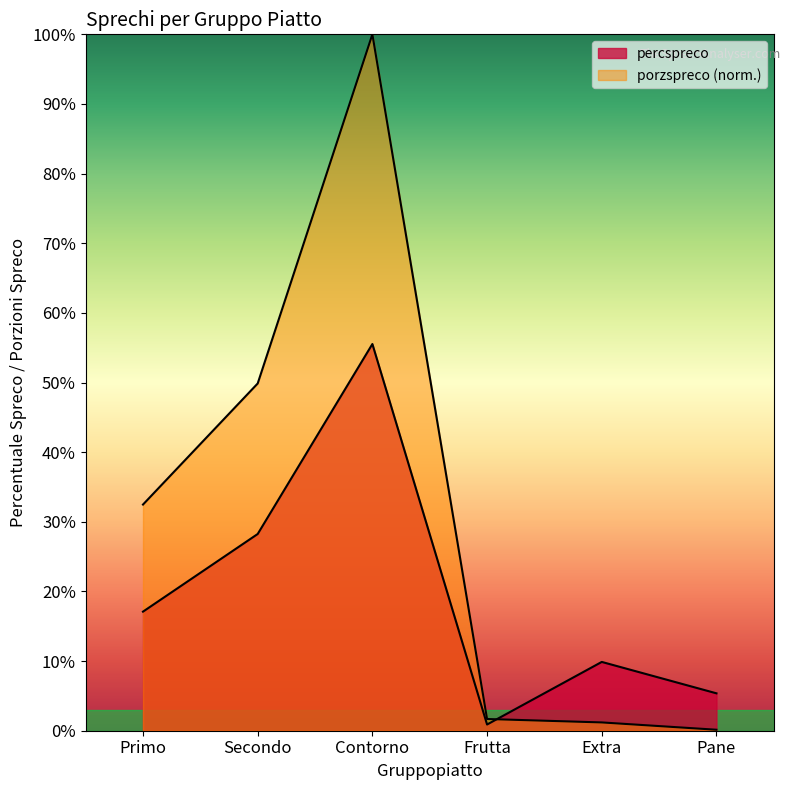

What is the average value of the percspreco series?

19.5